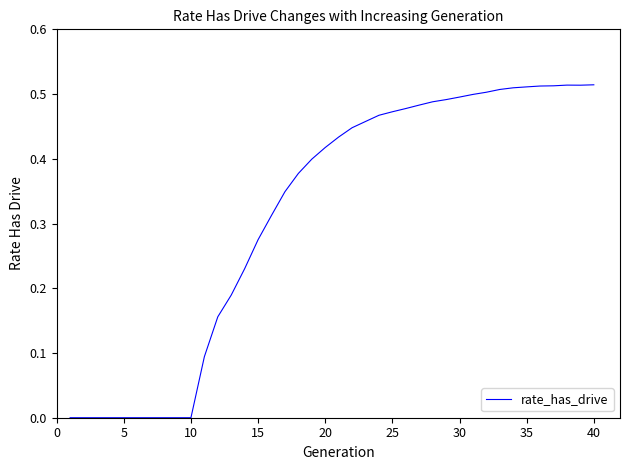

Does the chart have visible grid lines?

No